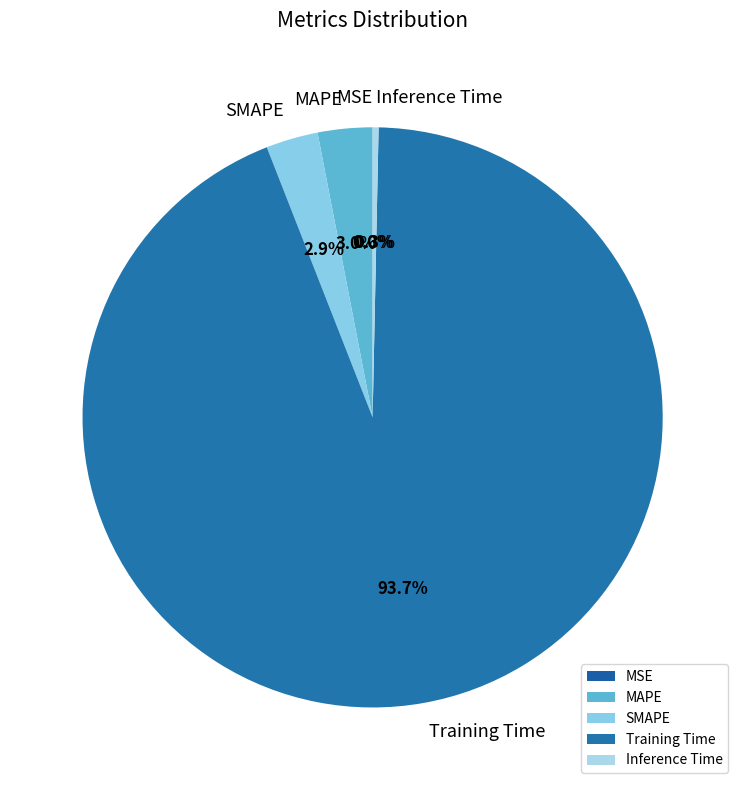

Does any single category account for the majority?

Yes